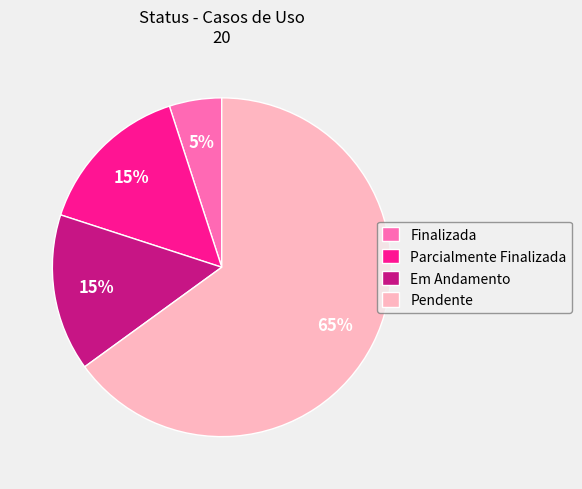

Is it true that Pendente is 71% of the pie?

False